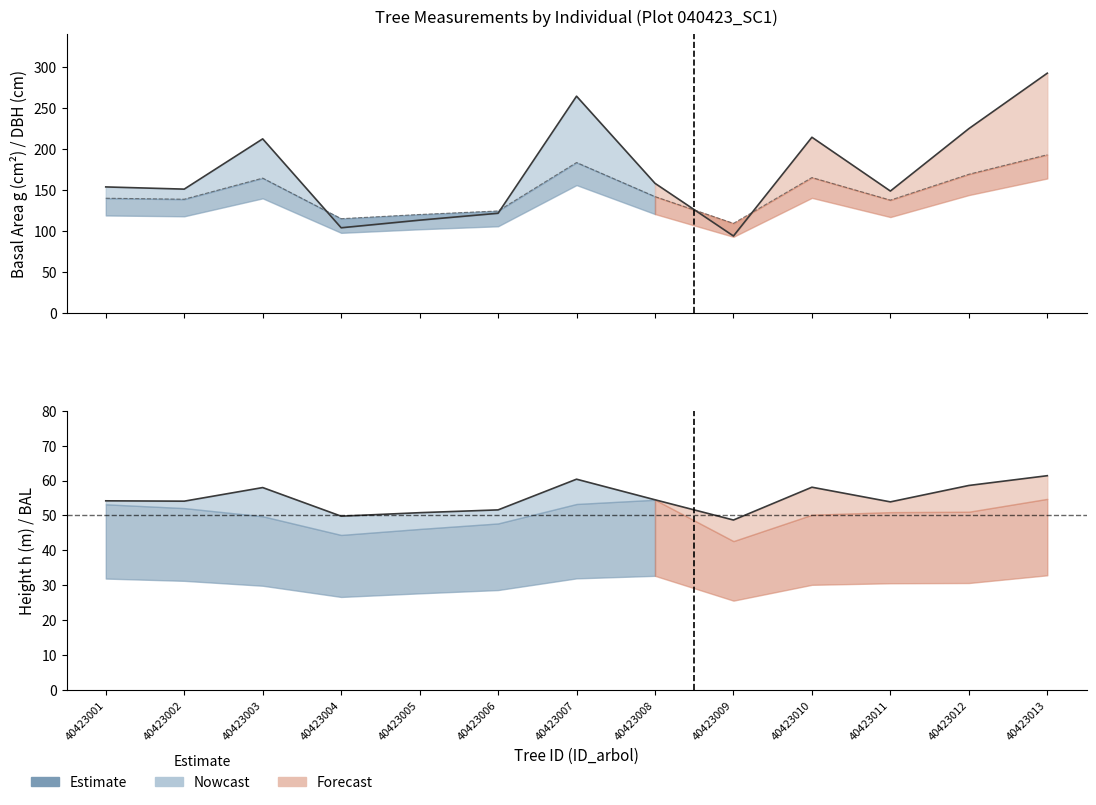

Which category has the lowest value in the h (height m ×10) series?

40423009